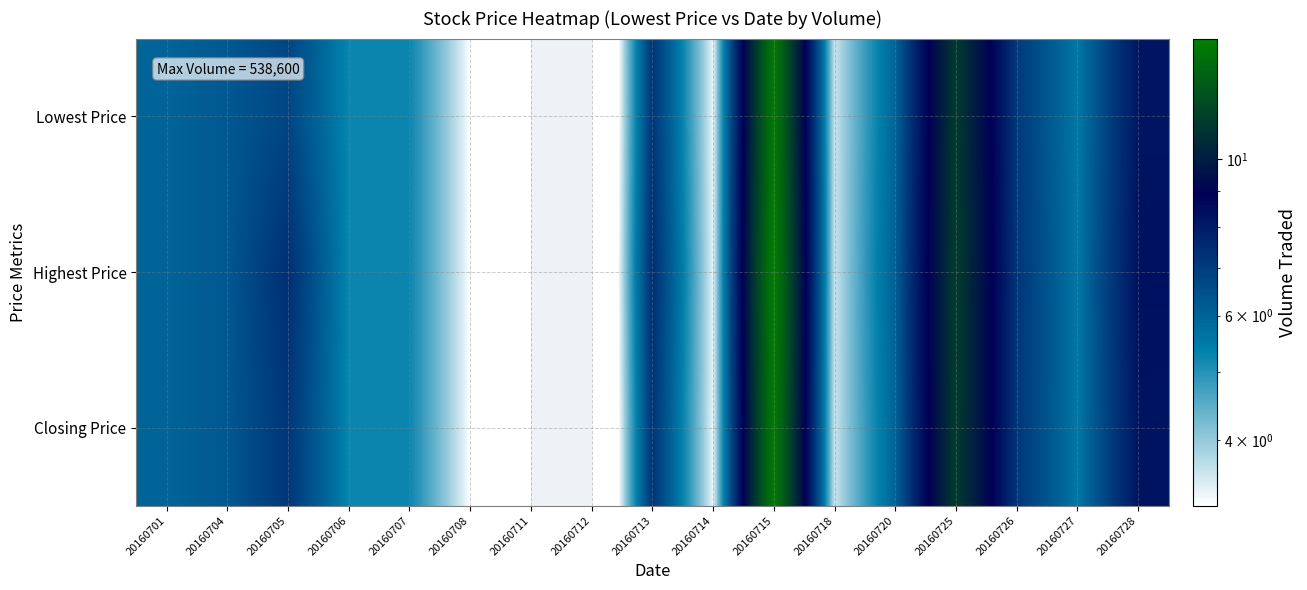

Reading left to right, list all the values displayed in this chart.

Lowest Price: 20160701=6.0	20160704=6.3	20160705=6.7	20160706=5.2	20160707=5.2	20160708=3.2	20160711=0.0	20160712=0.0	20160713=7.2	20160714=3.4	20160715=14.5	20160718=3.6	20160720=6.0	20160725=11.3	20160726=7.1	20160727=5.5	20160728=8.2
Highest Price: 20160701=6.0	20160704=6.3	20160705=7.4	20160706=5.2	20160707=5.2	20160708=3.2	20160711=0.0	20160712=0.0	20160713=7.4	20160714=3.4	20160715=14.8	20160718=3.6	20160720=6.1	20160725=11.3	20160726=7.2	20160727=5.6	20160728=8.3
Closing Price: 20160701=6.0	20160704=6.3	20160705=7.2	20160706=5.2	20160707=5.2	20160708=3.2	20160711=0.0	20160712=0.0	20160713=7.2	20160714=3.4	20160715=14.5	20160718=3.6	20160720=6.0	20160725=11.3	20160726=7.2	20160727=5.5	20160728=8.2